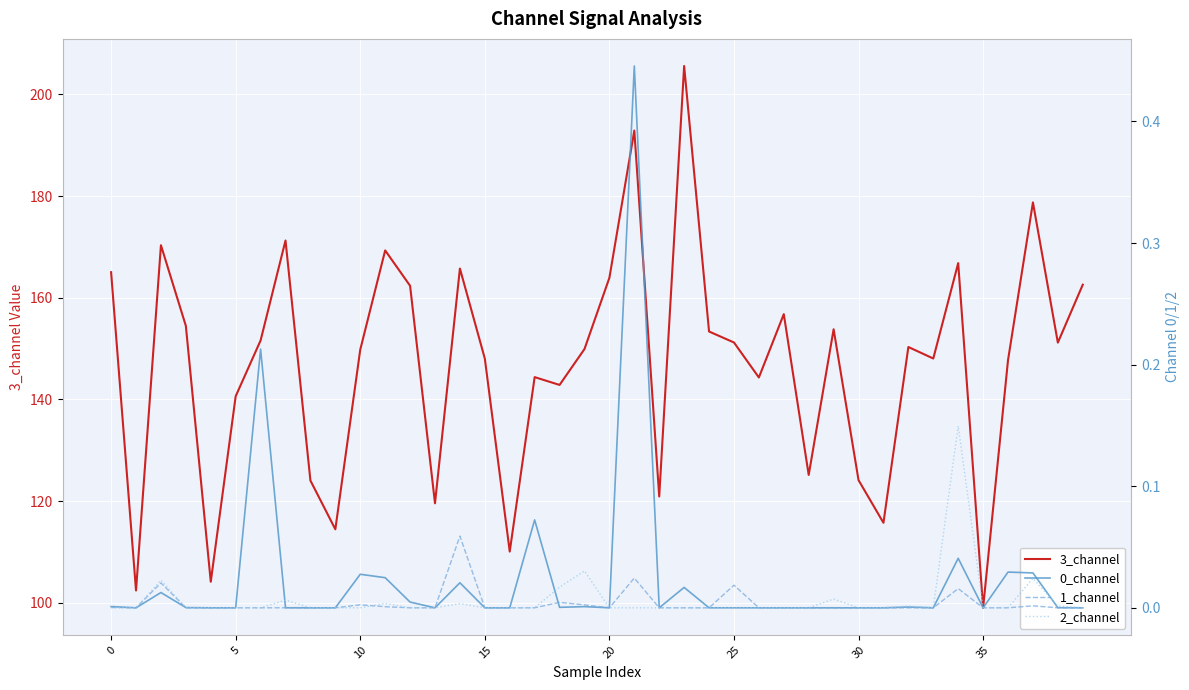

List the series in order of their peak value, highest first.

3_channel, 0_channel, 2_channel, 1_channel